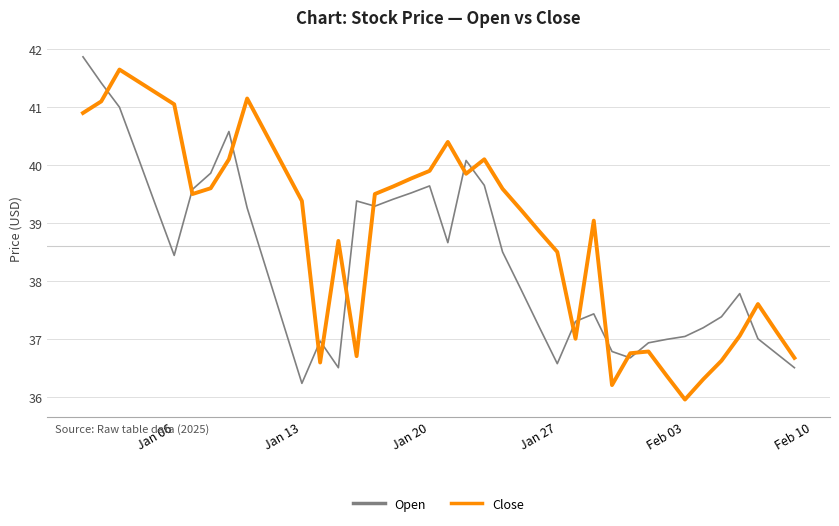

How many series are shown in this chart?

2